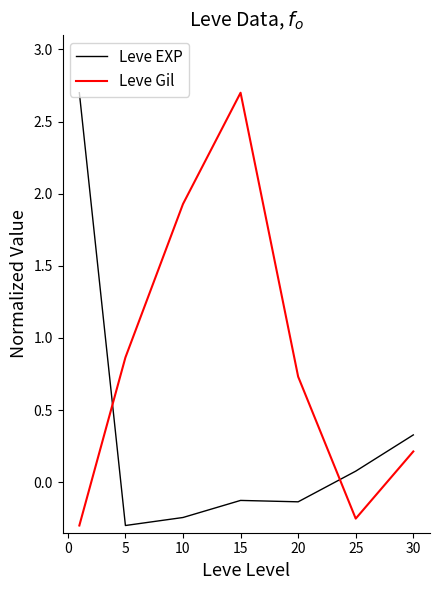

Which series has the largest total across all categories?

Leve Gil